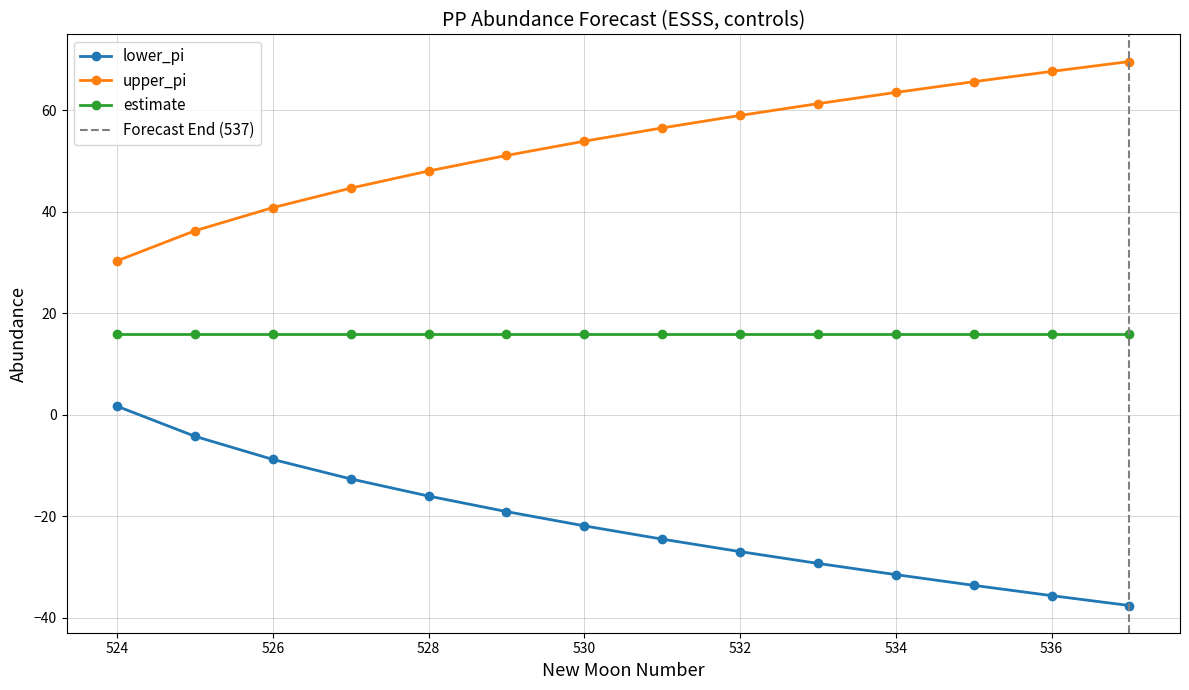

True or false: lower_pi and estimate intersect in this chart.

False